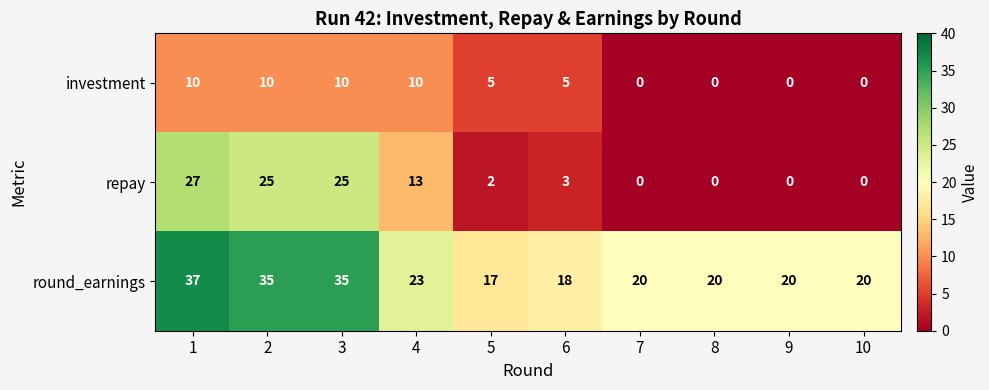

What is the greatest value displayed?

37